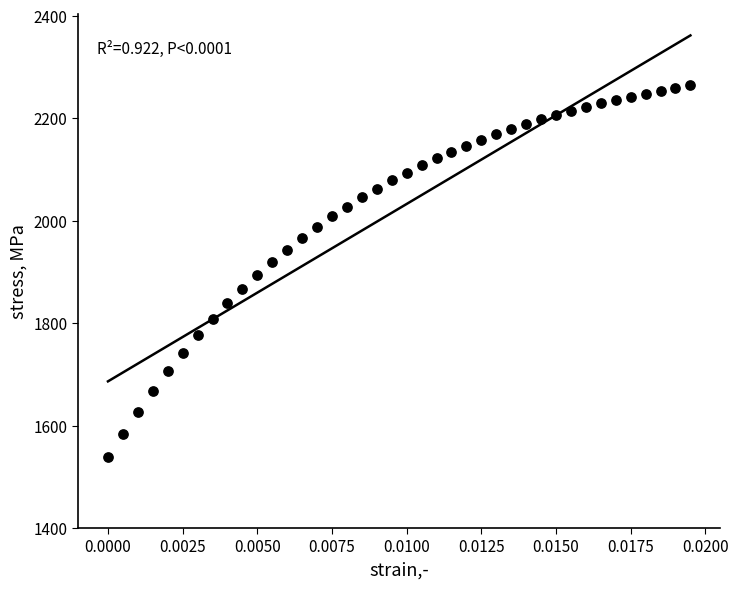

What is the range of Y values (max minus min)?

725.5